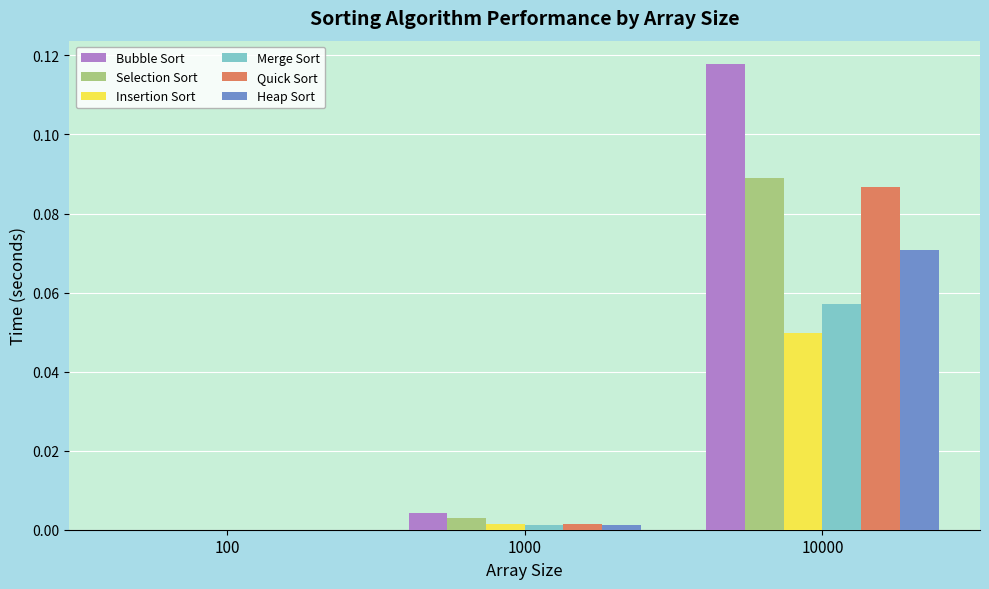

Which series has the largest total across all categories?

Bubble Sort